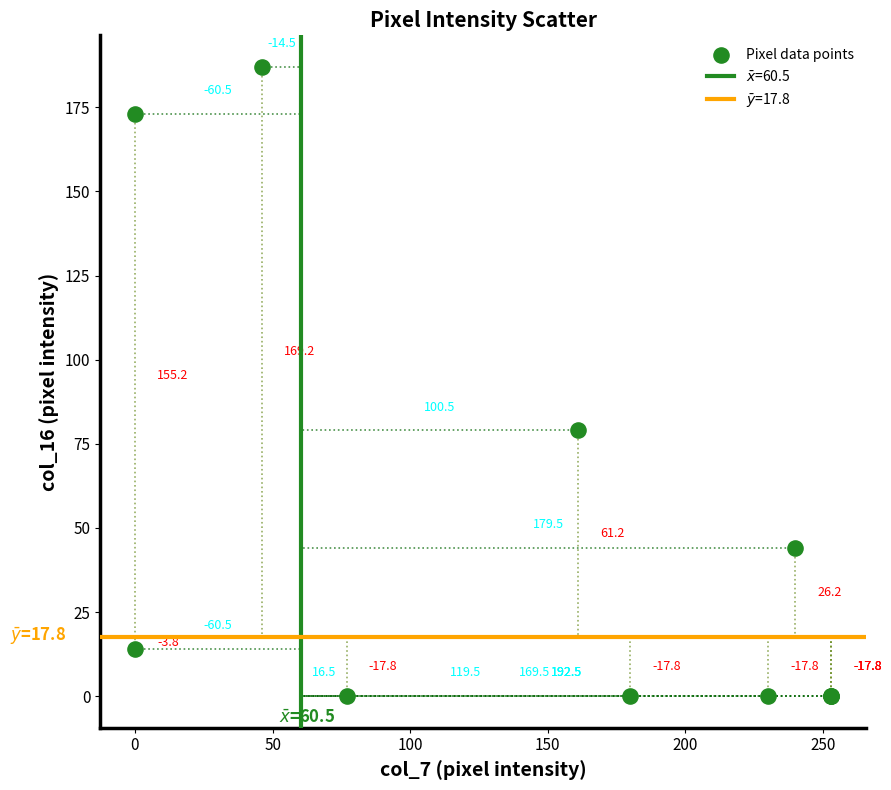

What Y value in the scatter plot is closest to 93?

79